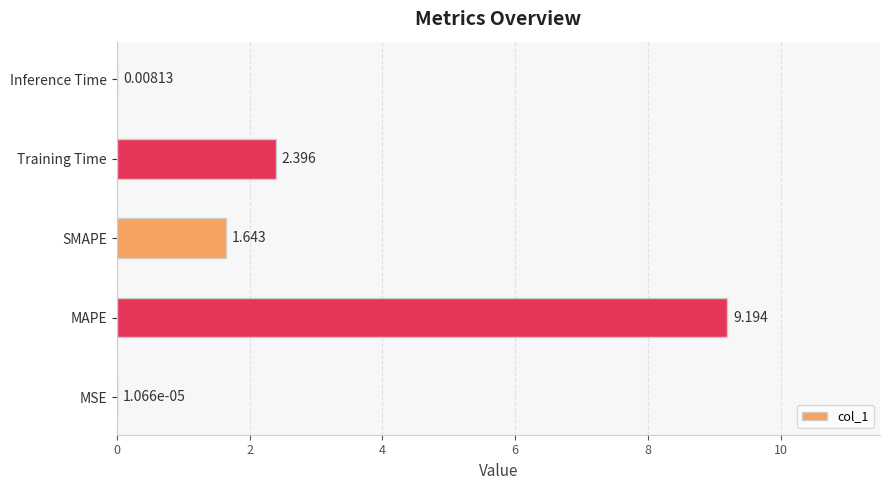

At which category does the chart reach its peak across all series?

MAPE